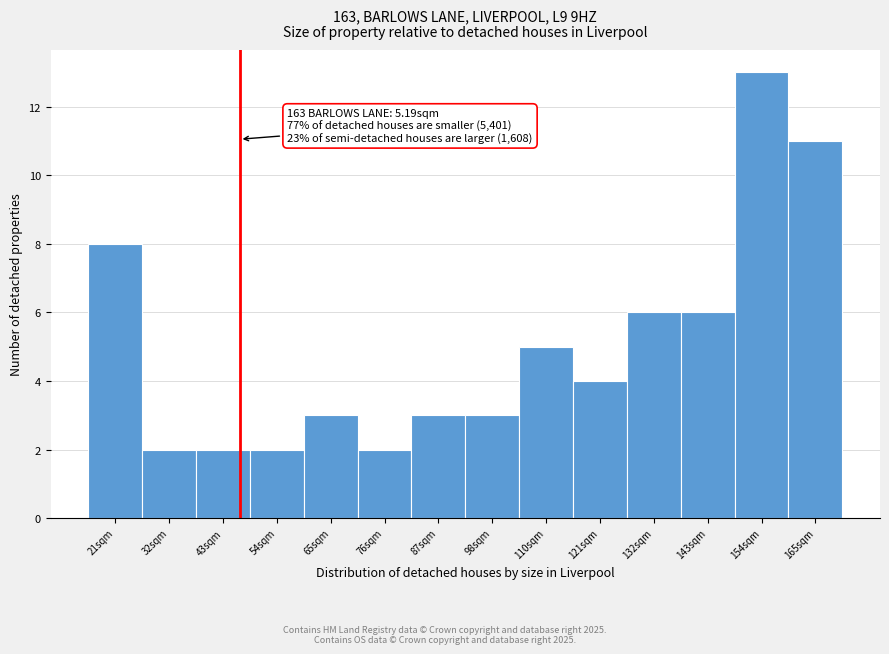

Reading left to right, list all the values displayed in this chart.

8	2	2	2	3	2	3	3	5	4	6	6	13	11